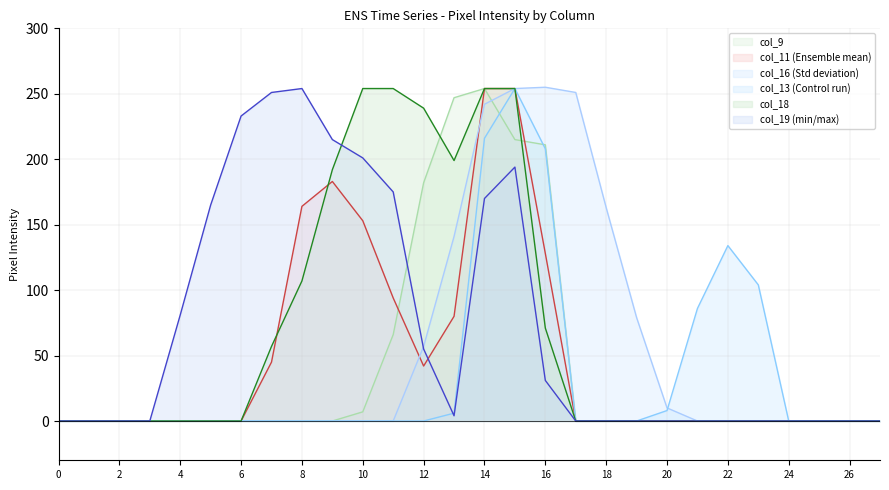

Which series has the largest range (max minus min)?

col_16